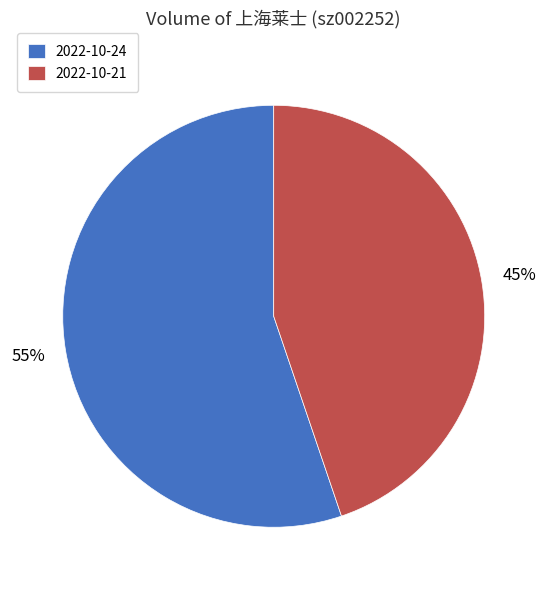

True or false: 2022-10-24 accounts for 55% of the total.

True